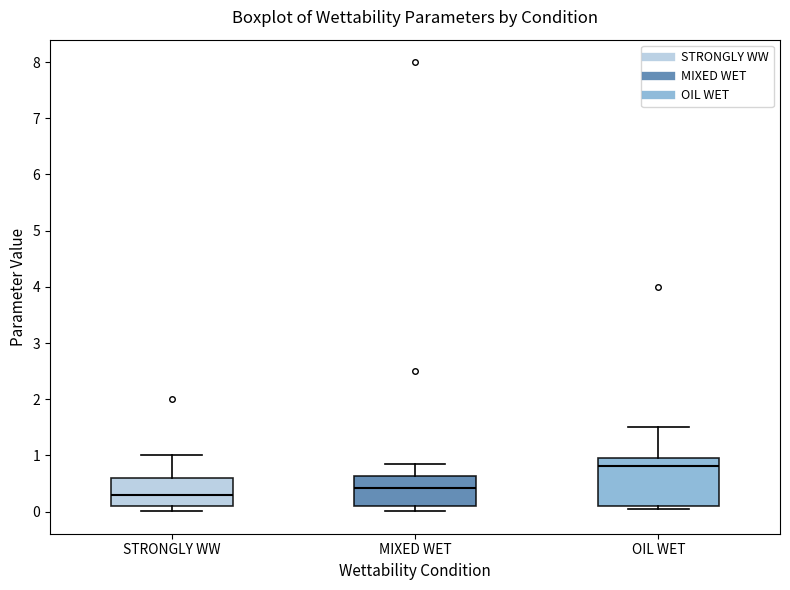

Where does the median line of the box for OIL WET sit on the y-axis? The values are not printed on the chart, so give them approximately, as read against the axis.

0.8